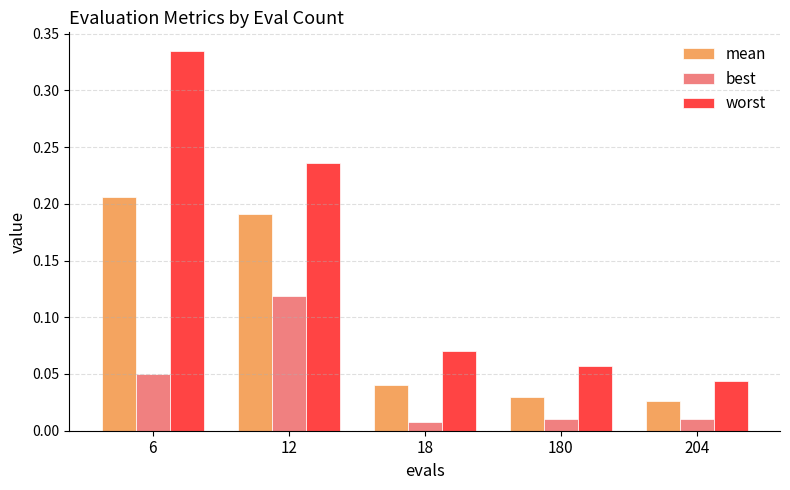

Which series has the largest total across all categories?

worst